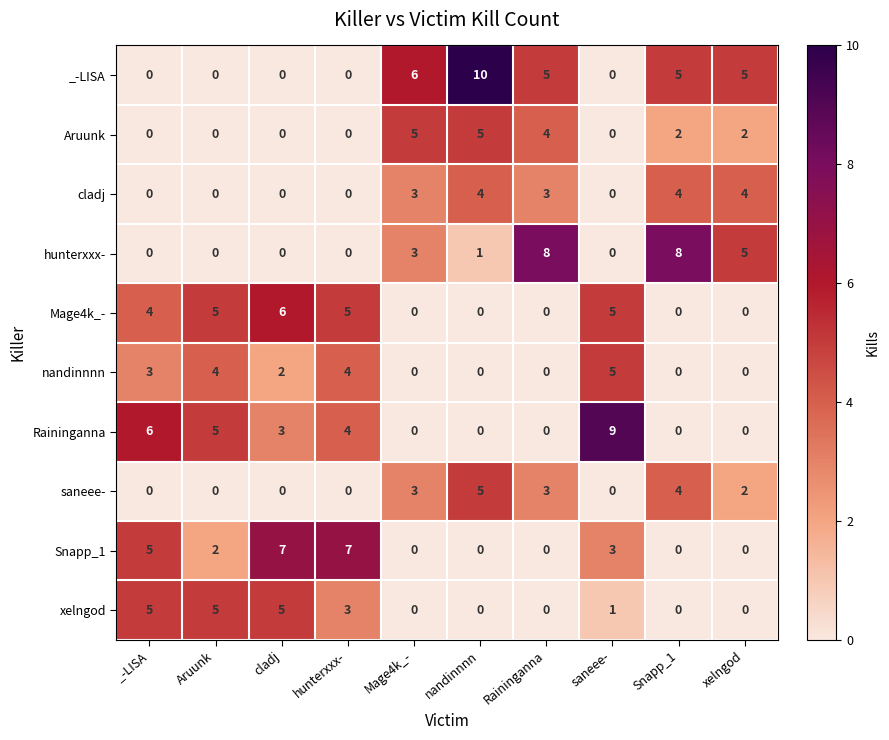

How many _-LISA values are between 0 and 5?

8